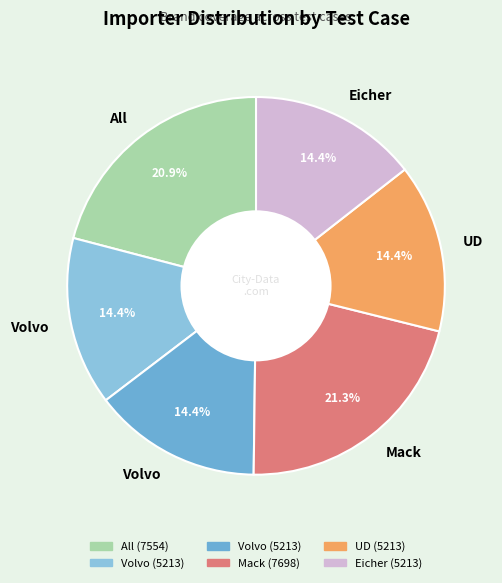

Does any single category account for the majority?

No